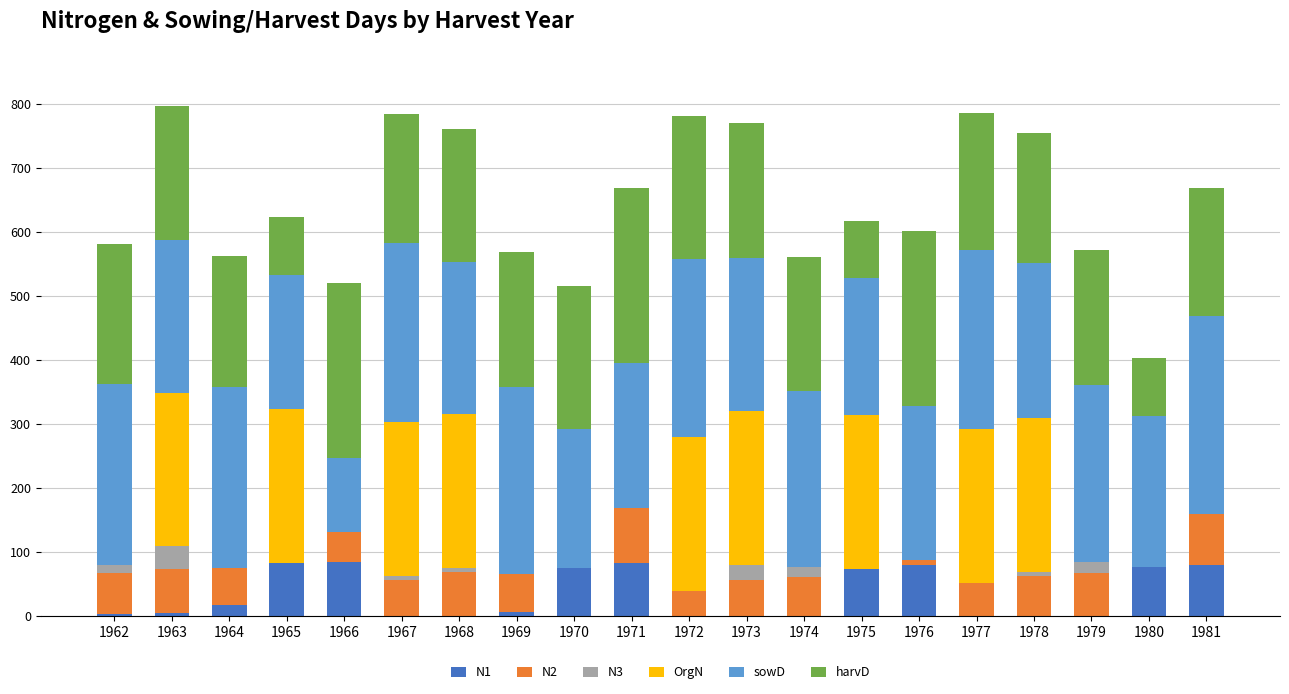

True or false: N1 has a value of -41.0 at 1978.

False